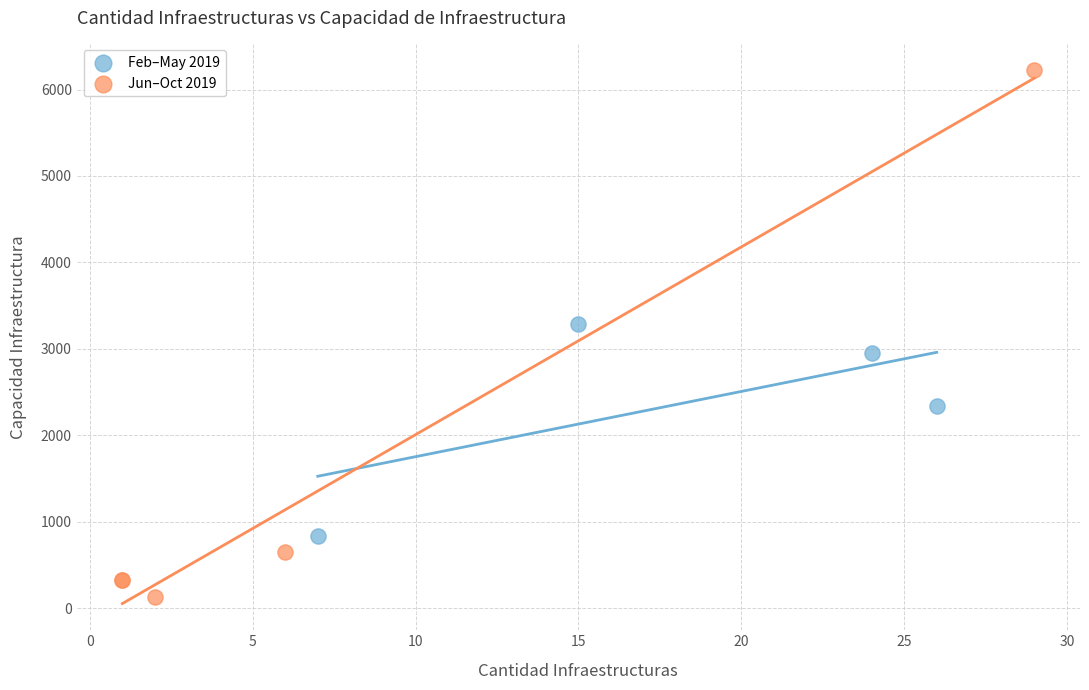

Which series contains the lowest Y value?

Jun–Oct 2019